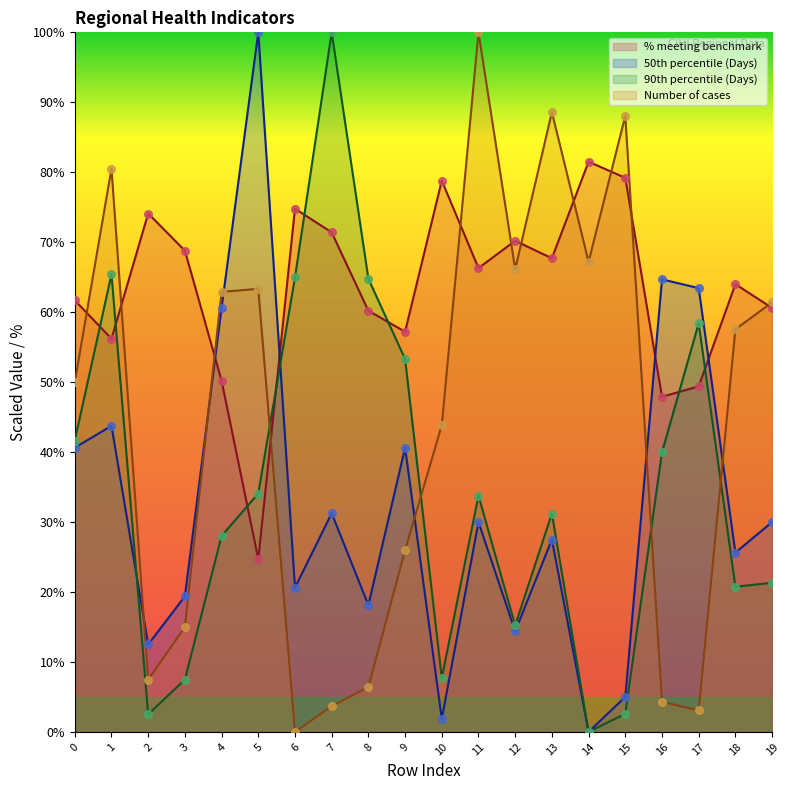

Which series has the largest total across all categories?

% meeting benchmark